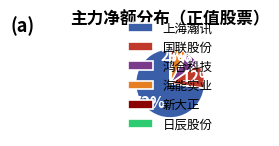

What percentage is the 鸿合科技 slice, to the nearest percent?

7%